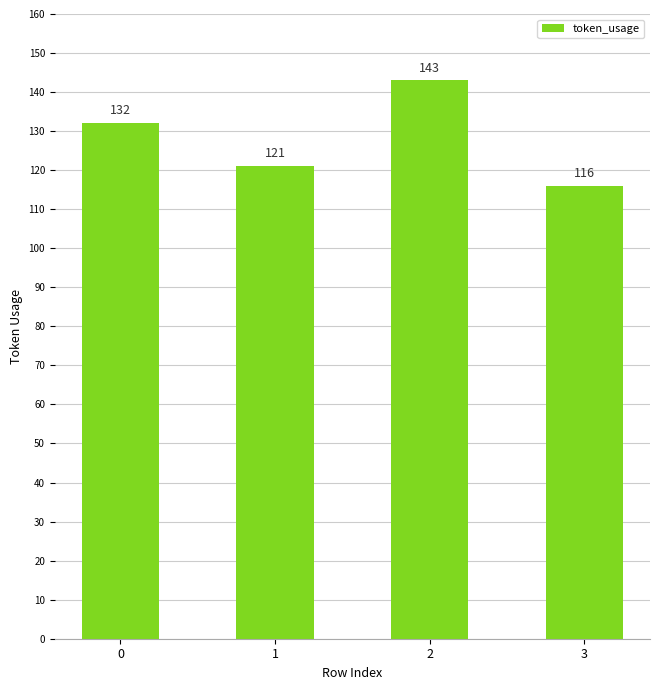

How many data points are less than 132?

2